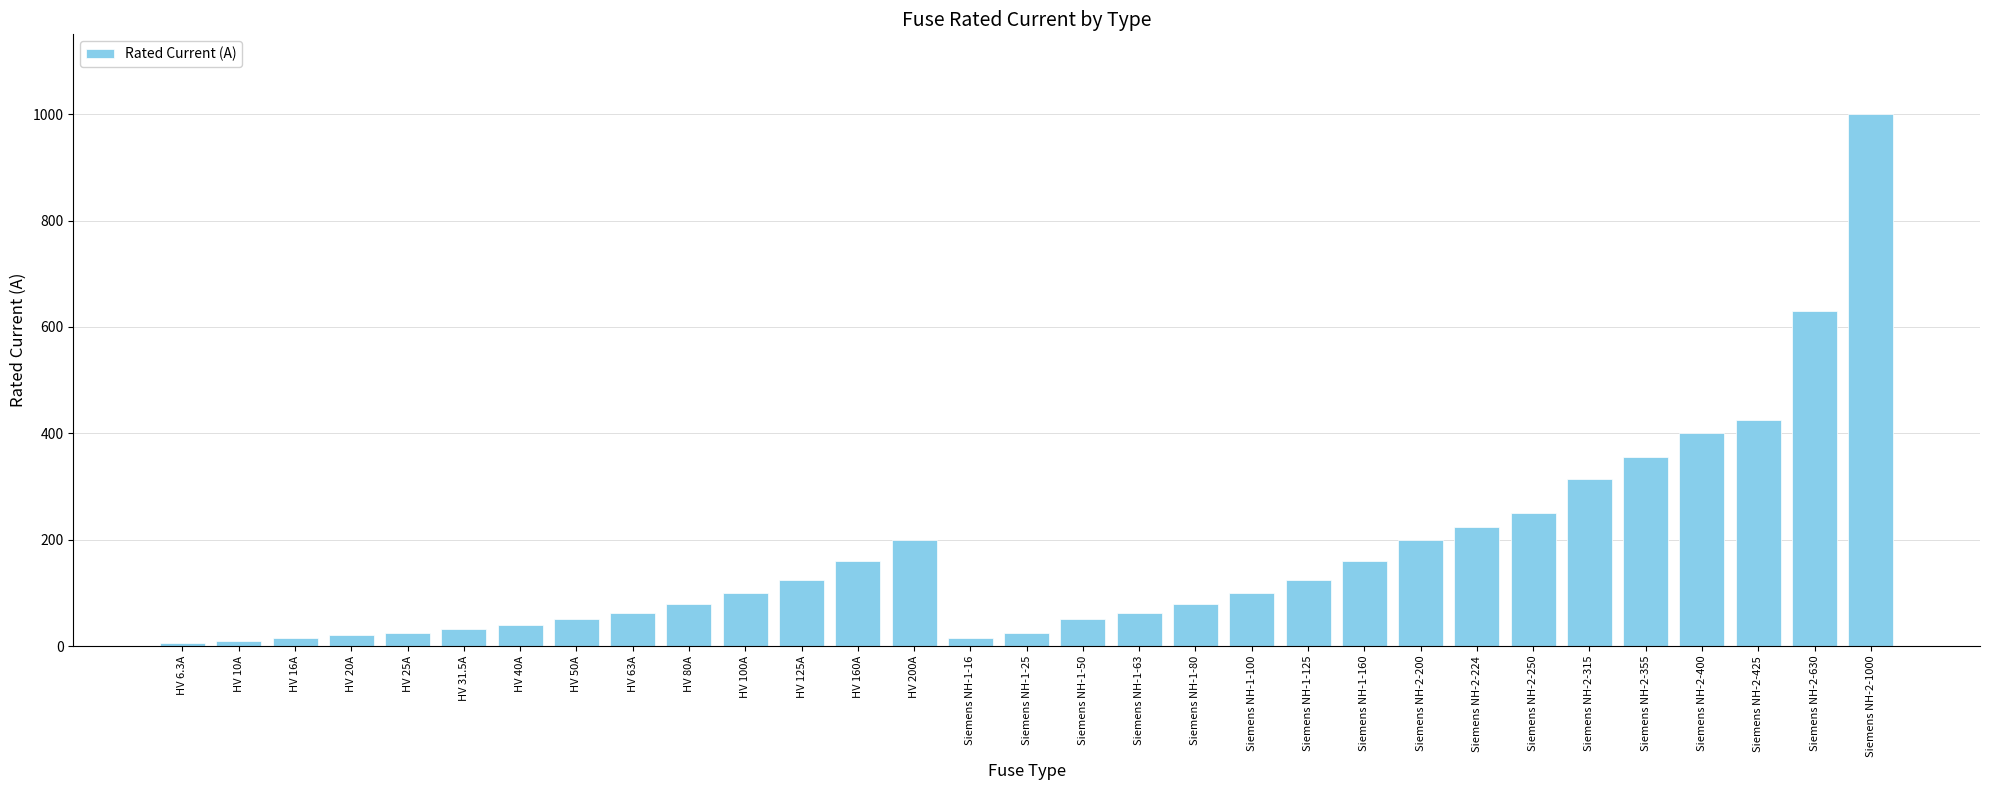

The chart shows a value of 300.4 at Siemens NH-2-224. True or false?

False